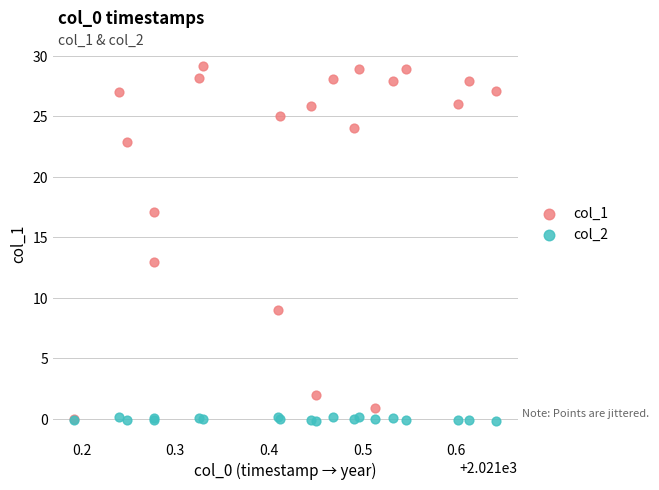

Across all series, what Y value is closest to 14?

13.0